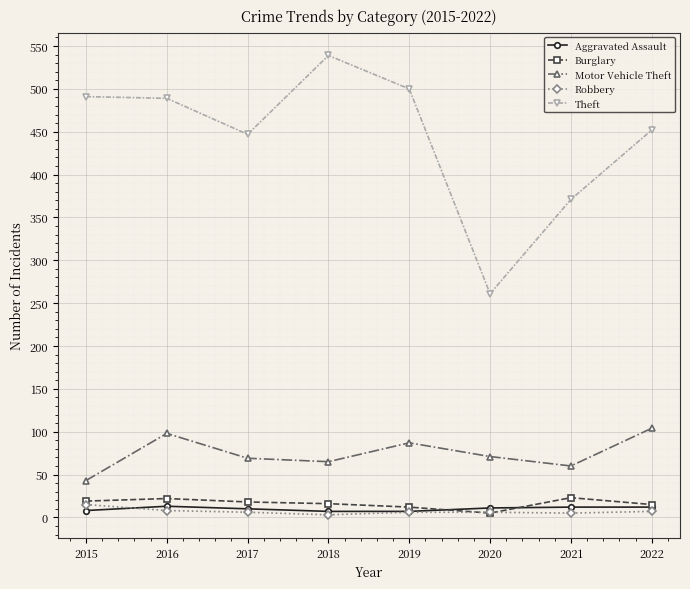

How many lines are shown in the chart?

5